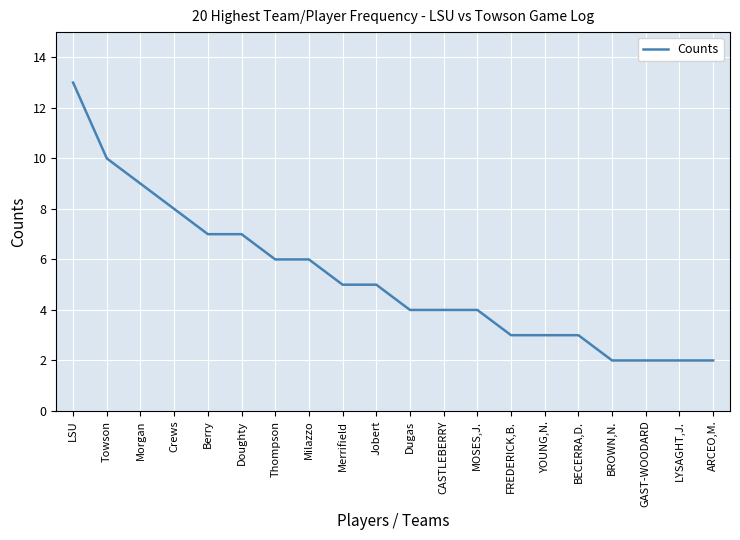

The value at CASTLEBERRY is 2. True or false?

False